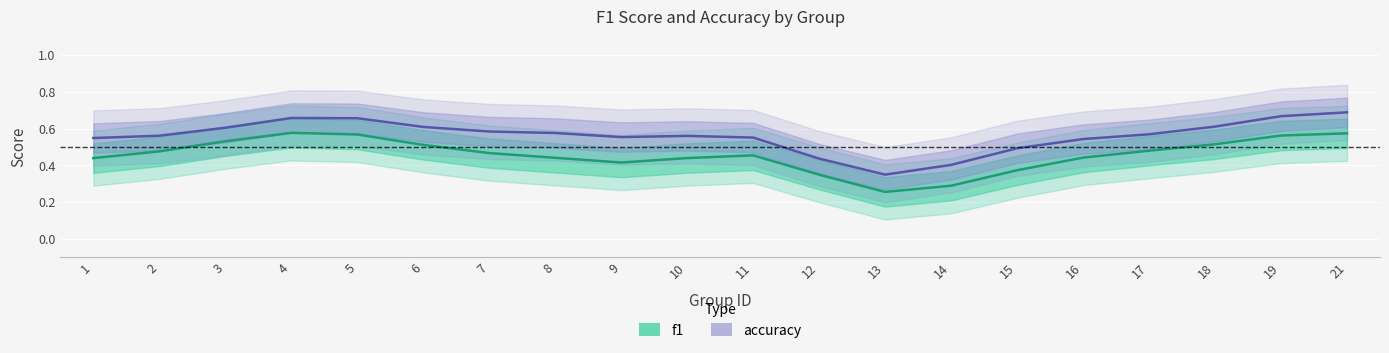

True or false: f1 has more than 1 points higher than both neighbors.

True